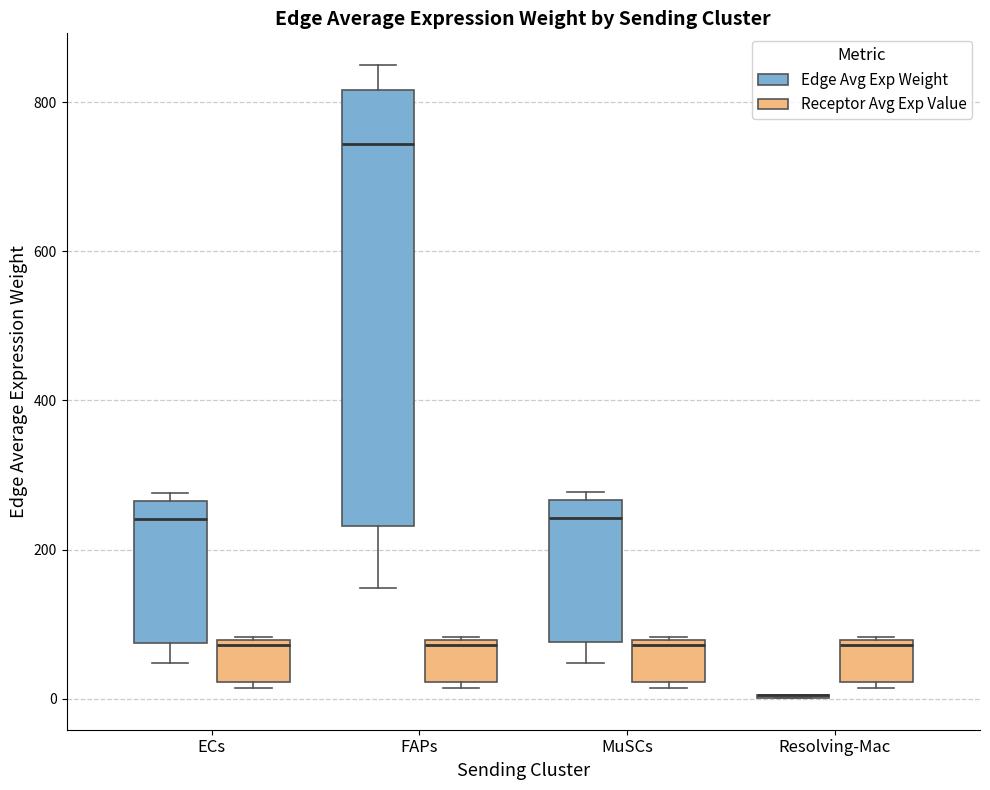

Where is the lower edge of the box for ECs (Receptor Avg Exp Value) on the y-axis? The values are not printed on the chart, so give them approximately, as read against the axis.

20